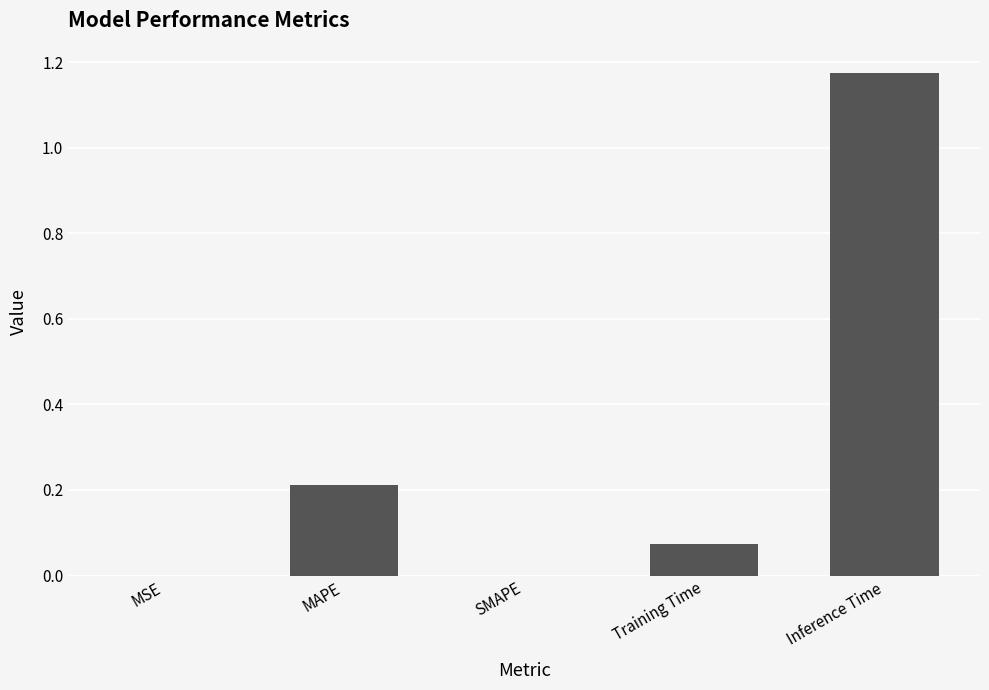

Which has a higher value, MSE or Inference Time?

Inference Time